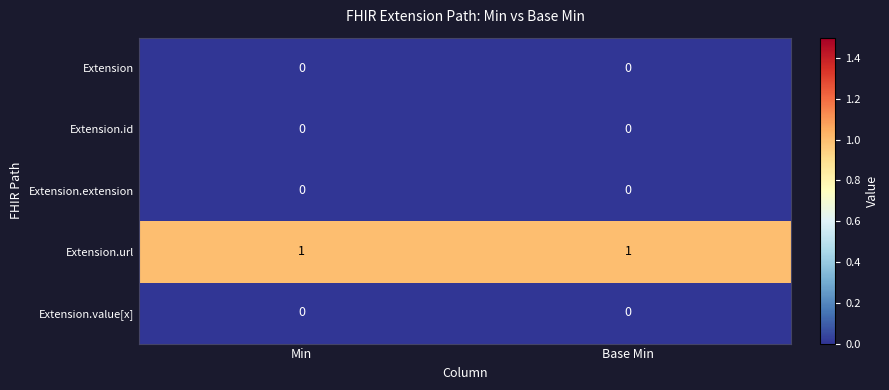

What is the spread (max minus min) of values at Min?

1